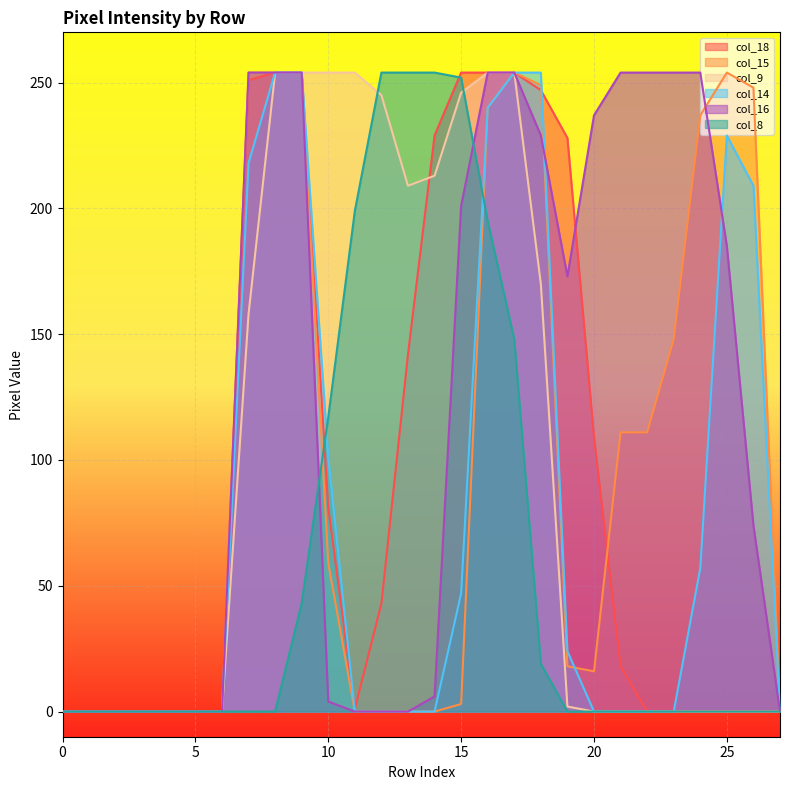

Between 5 and 11, which series saw the biggest shift?

col_9